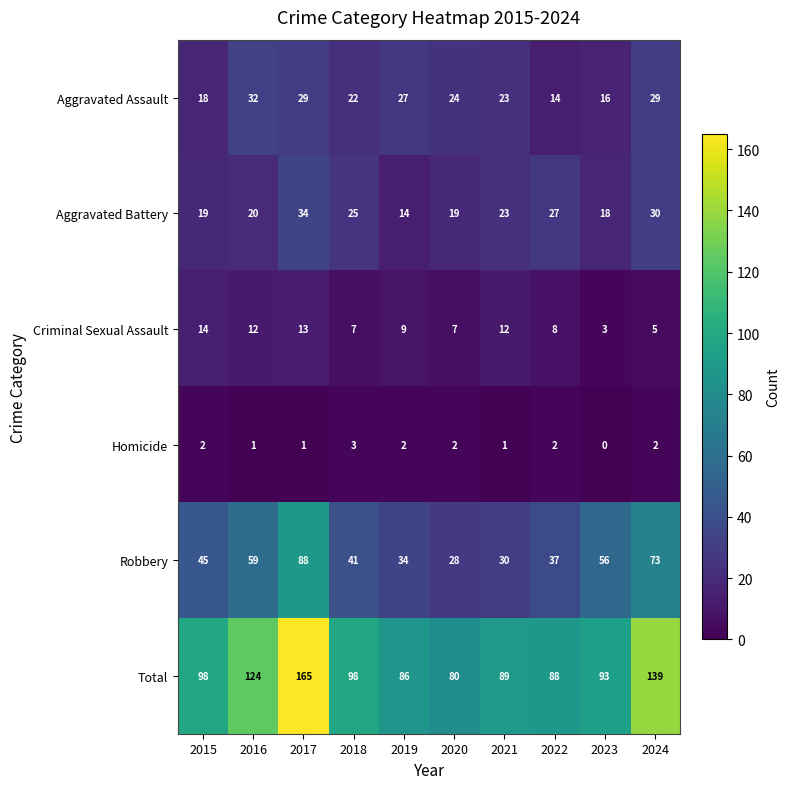

At which label is Criminal Sexual Assault closest to 8?

2022